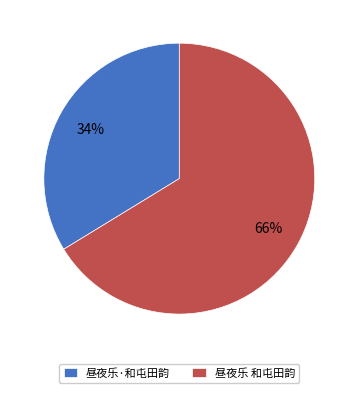

To the nearest percent, what percentage of the pie is 昼夜乐 和屯田韵?

66%